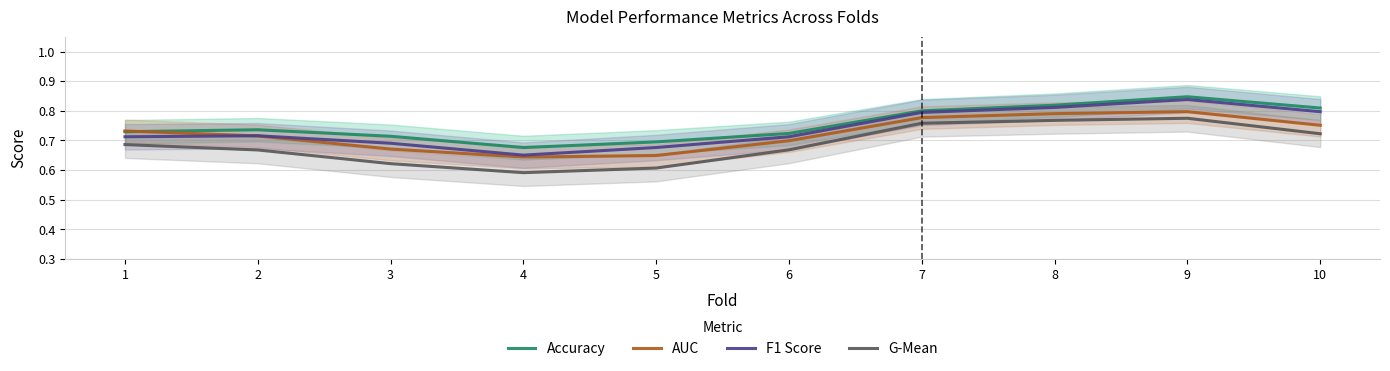

What are all the series names shown in the legend?

Accuracy, AUC, F1 Score, G-Mean